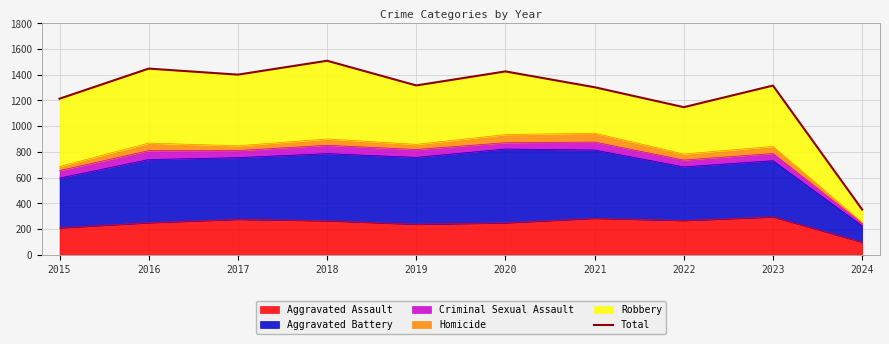

How many categories are shown in the chart?

10